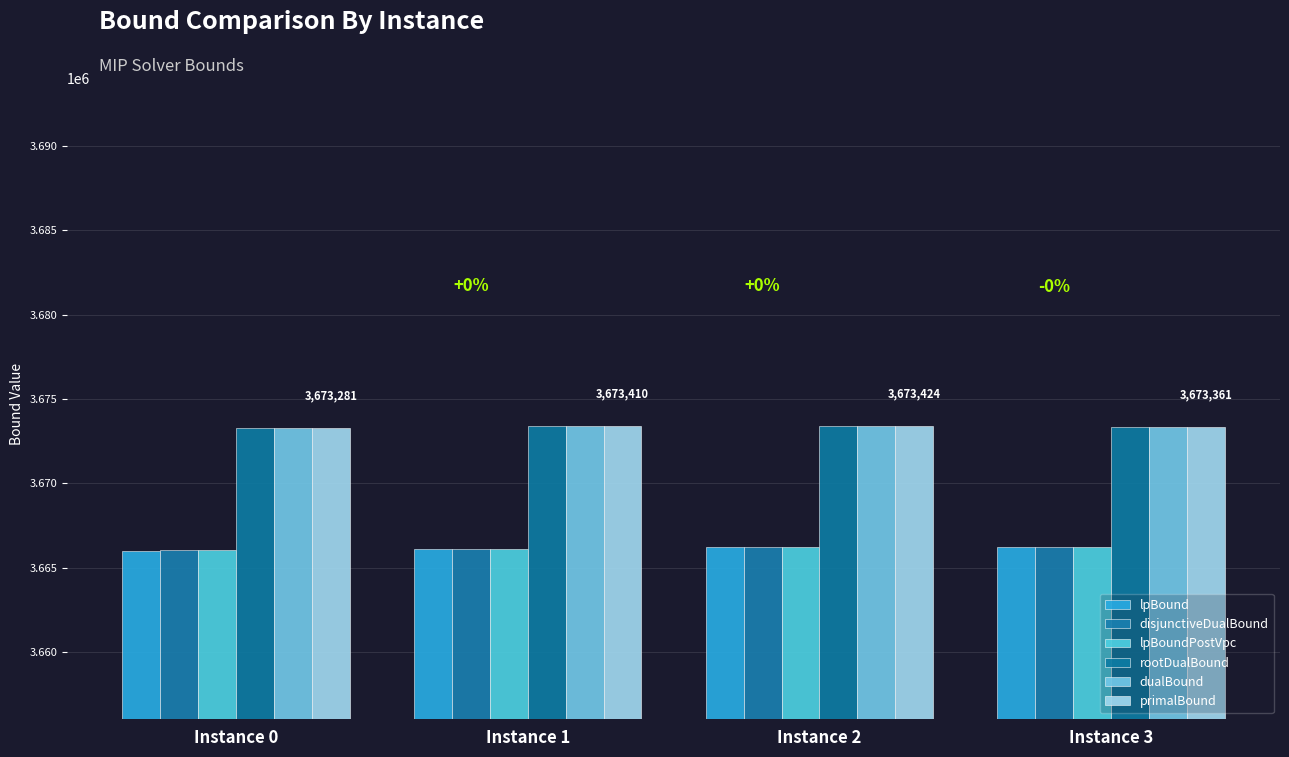

Which has a higher value, Instance 0 or Instance 3?

Instance 3